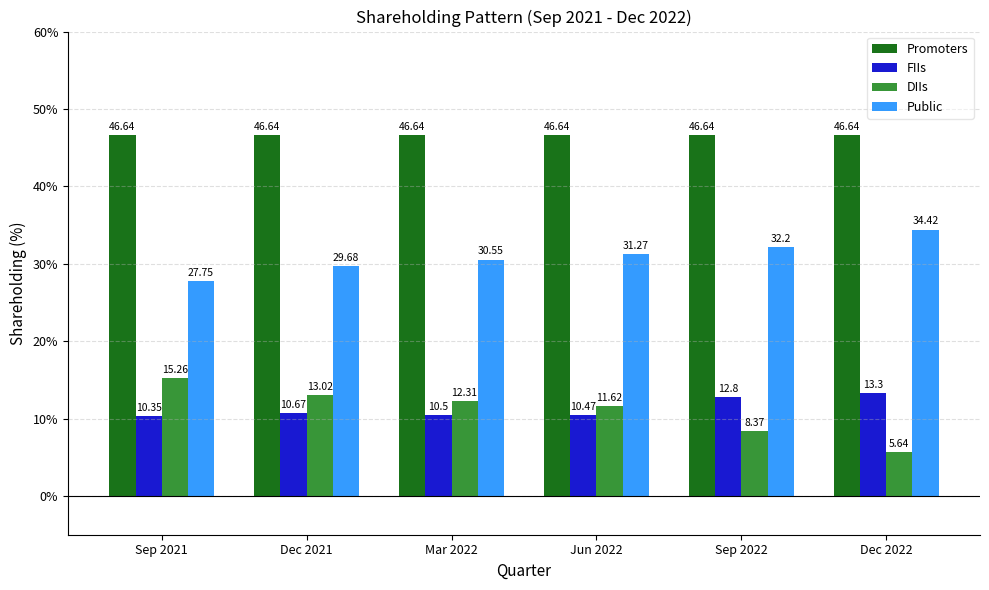

What is the difference between the Public values at Dec 2022 and Dec 2021?

4.7